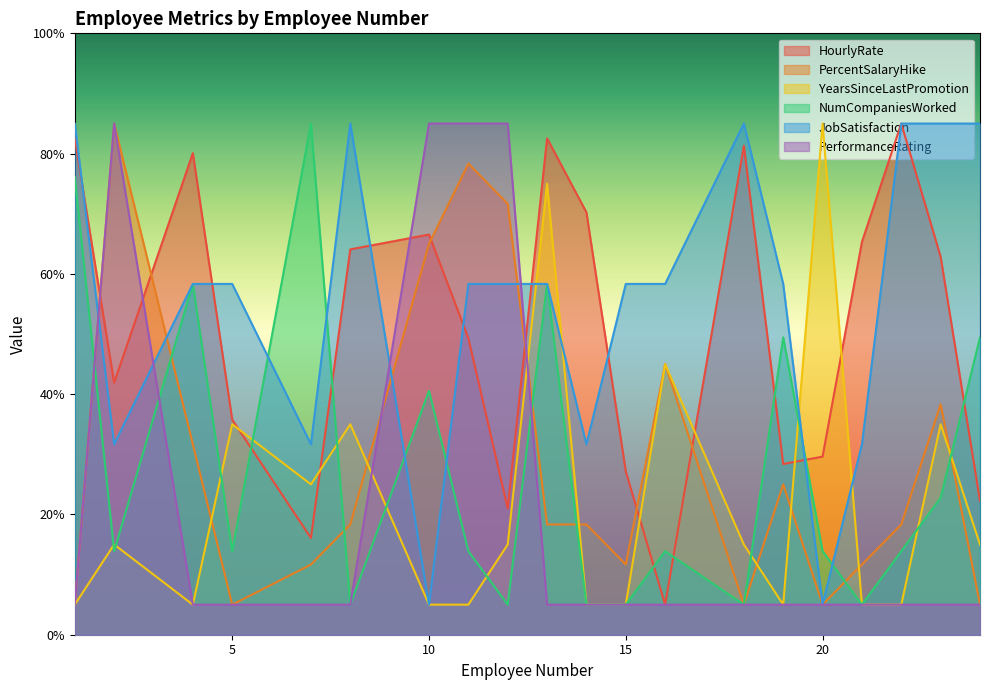

What is the maximum value shown in the chart?

85.0